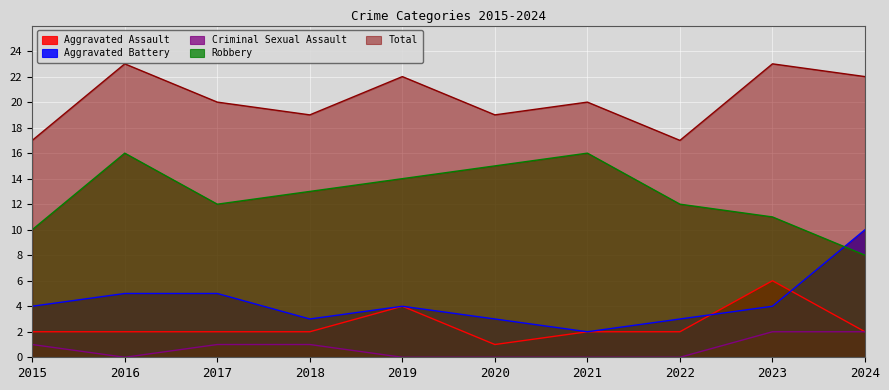

At how many categories does at least one series exceed 15?

10